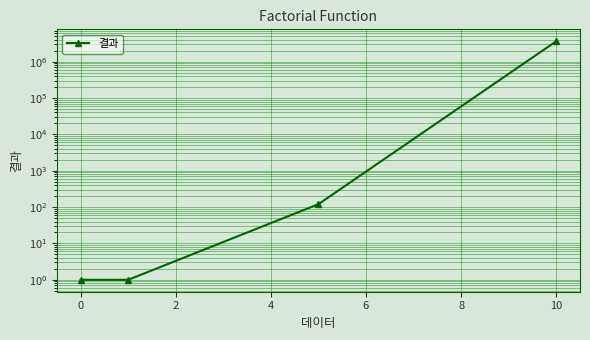

How many data points are above 120?

1